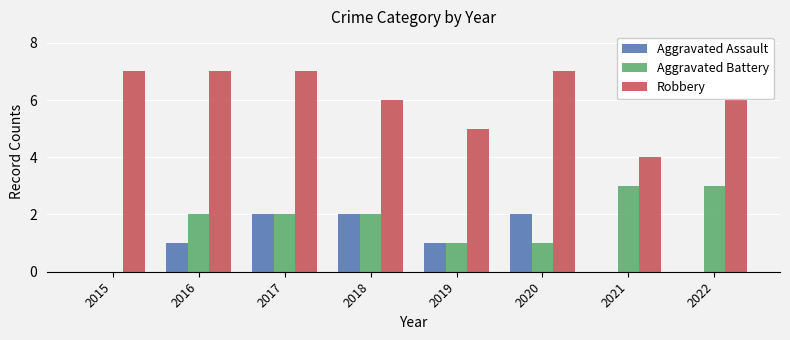

Is it true that Aggravated Battery equals 3 at 2022?

True